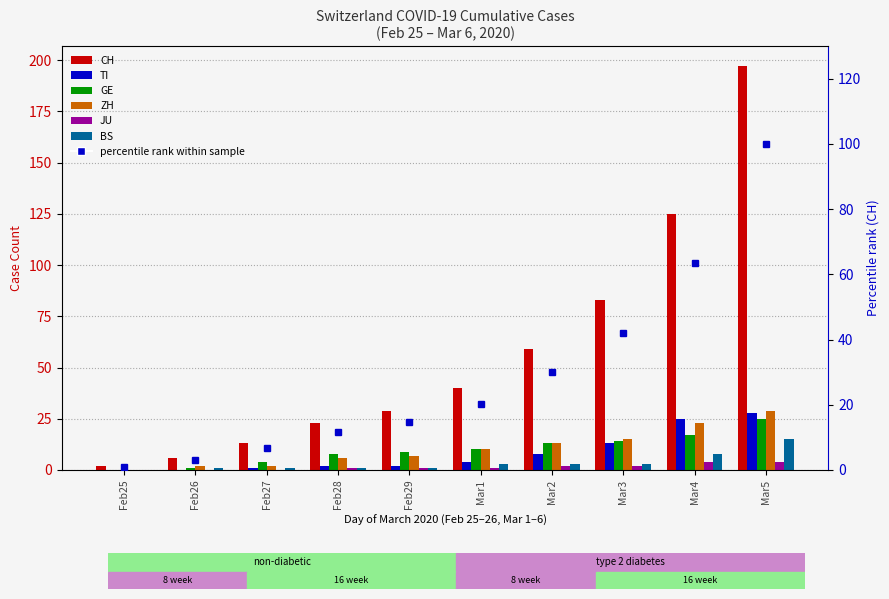

What is the maximum value shown in the chart?

197